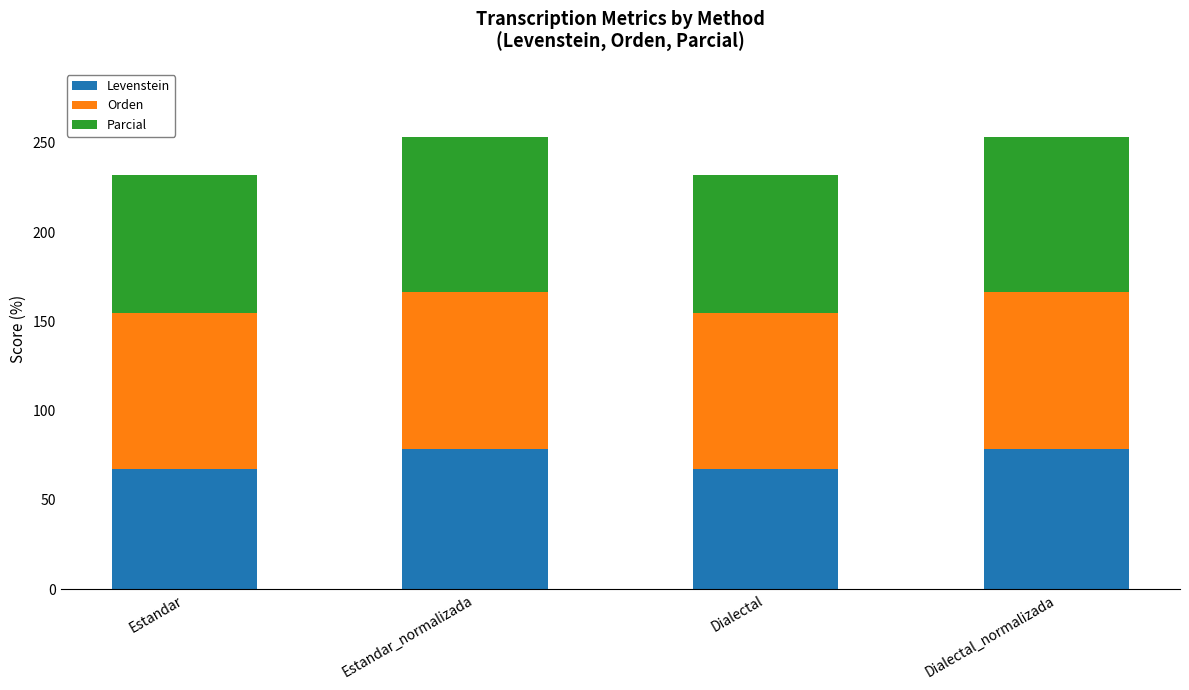

The value of Levenstein at Dialectal_normalizada is 49.2. True or false?

False